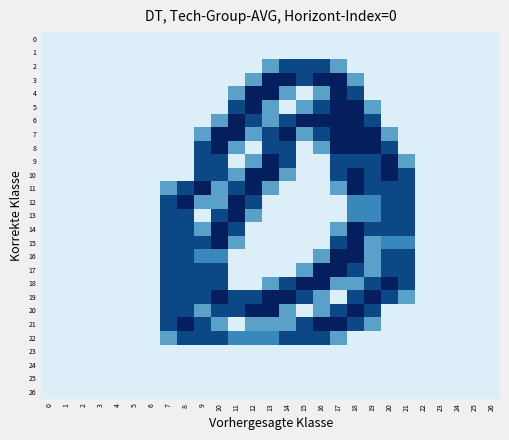

Which series changed the most between 14 and 17?

5